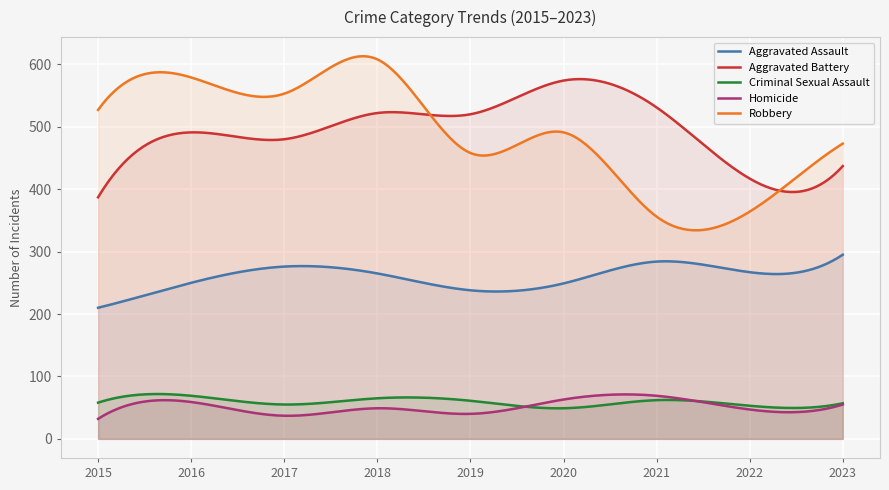

What is the total value across all series at 2023?

1317.0